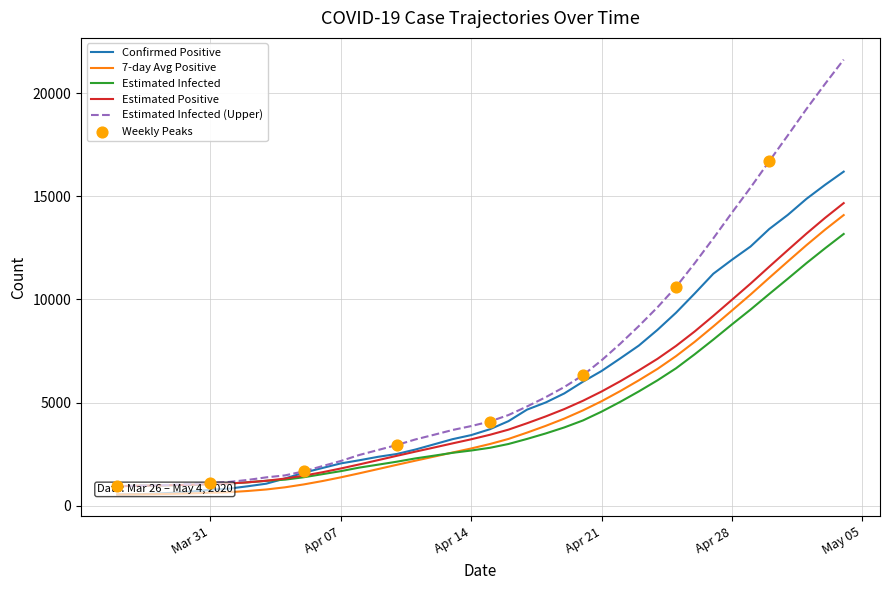

Which series has the largest total across all categories?

Einfected_U